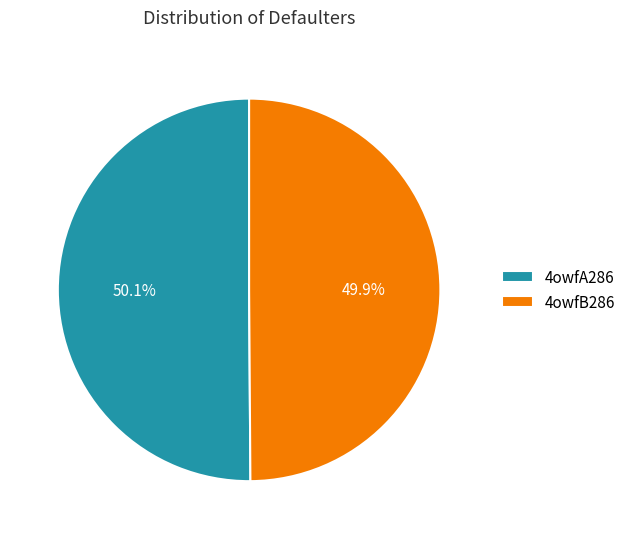

To the nearest percent, what is the average slice percentage?

50%